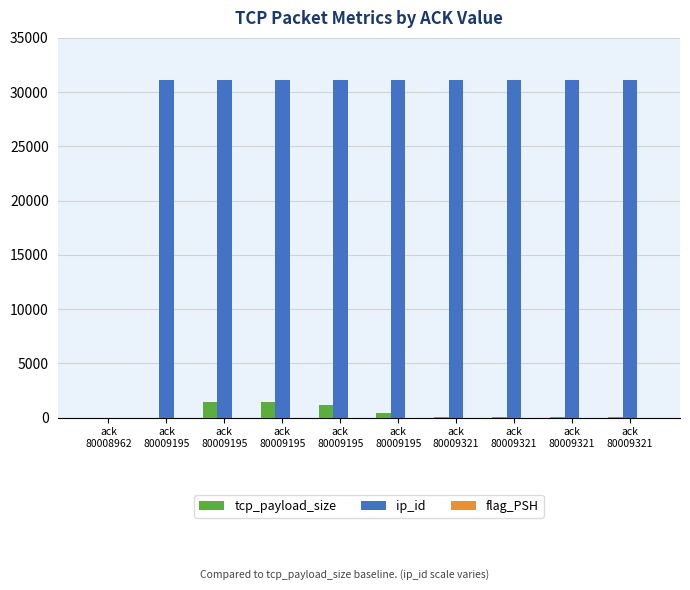

How many series are shown in this chart?

3